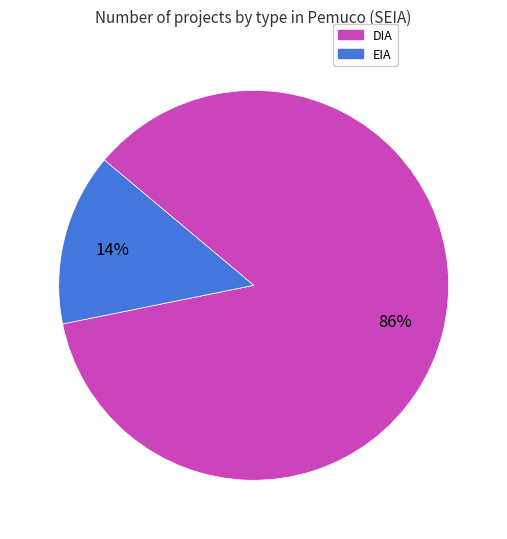

How many segments does this pie chart have?

2